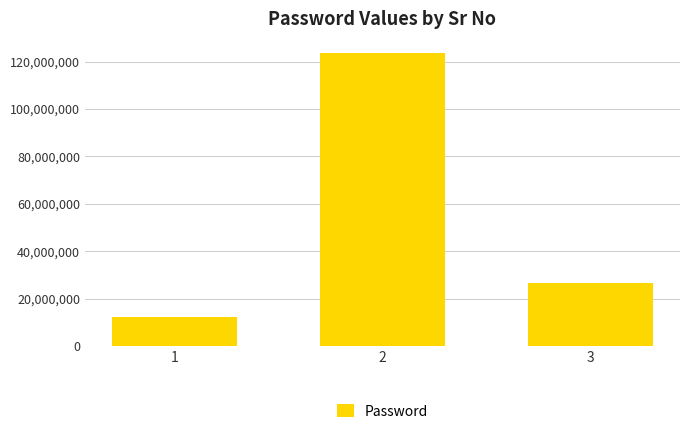

Rank the categories by value from lowest to highest.

1, 3, 2